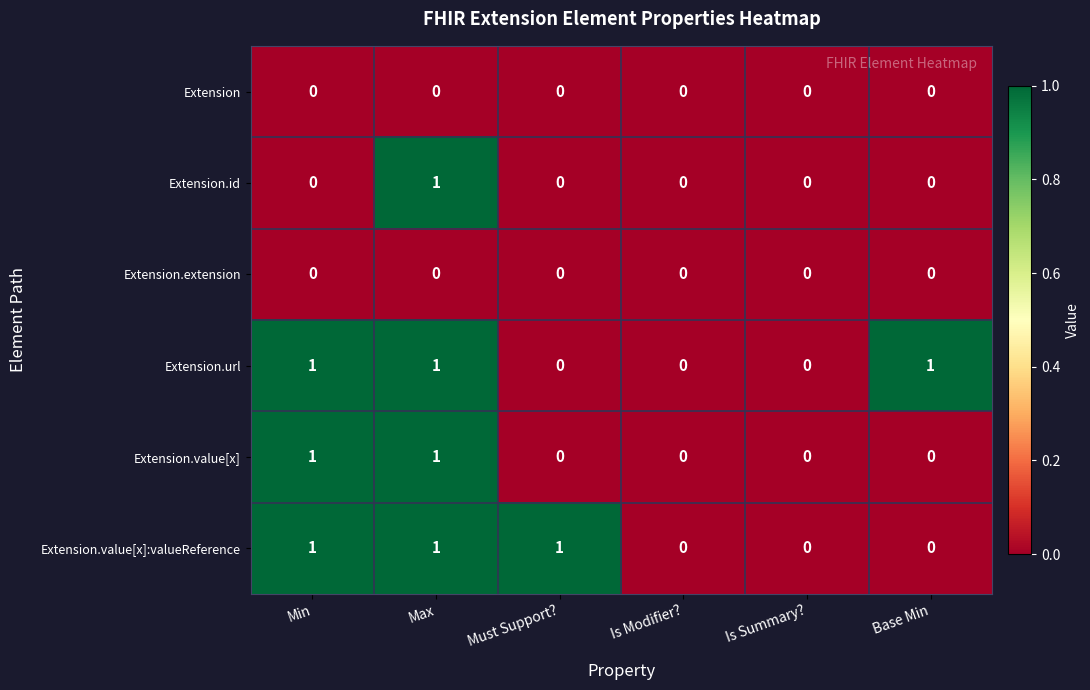

At which category is the sum across all series the highest?

Max